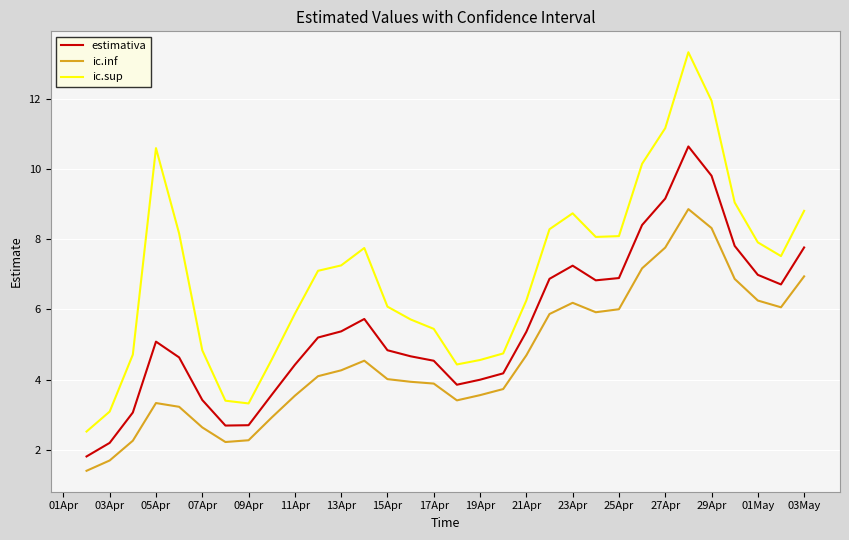

What is the minimum value shown in the chart?

1.4